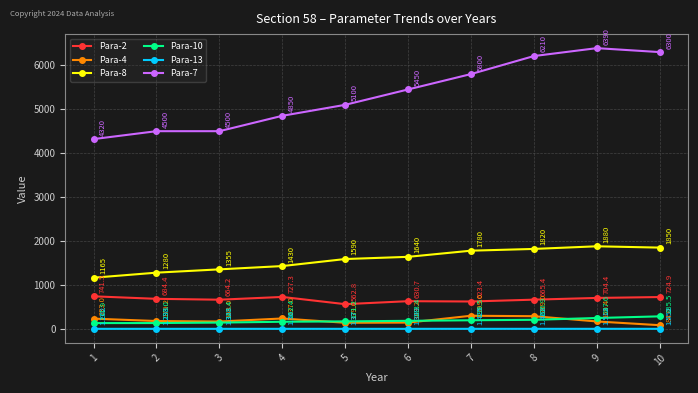

Which label corresponds to the smallest value in the chart?

1